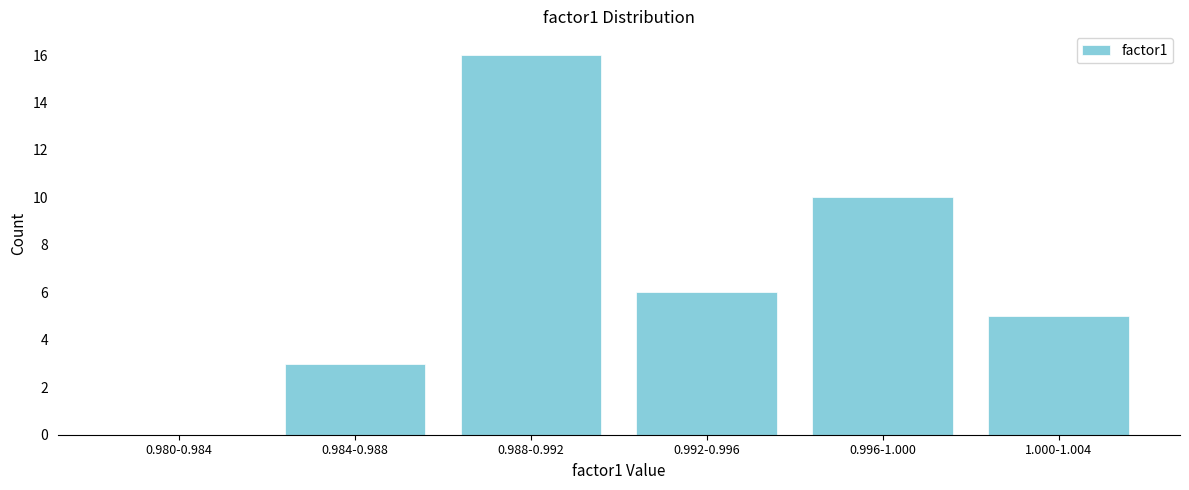

Reading right to left, what are all the values shown in this chart?

1.000-1.004=5	0.996-1.000=10	0.992-0.996=6	0.988-0.992=16	0.984-0.988=3	0.980-0.984=0